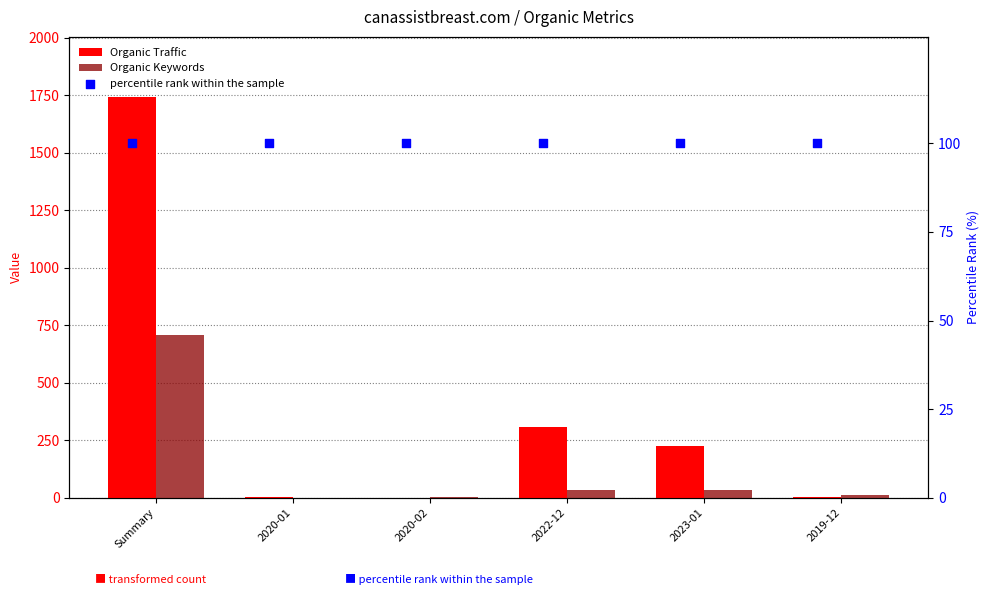

At which category is the sum across all series the highest?

Summary